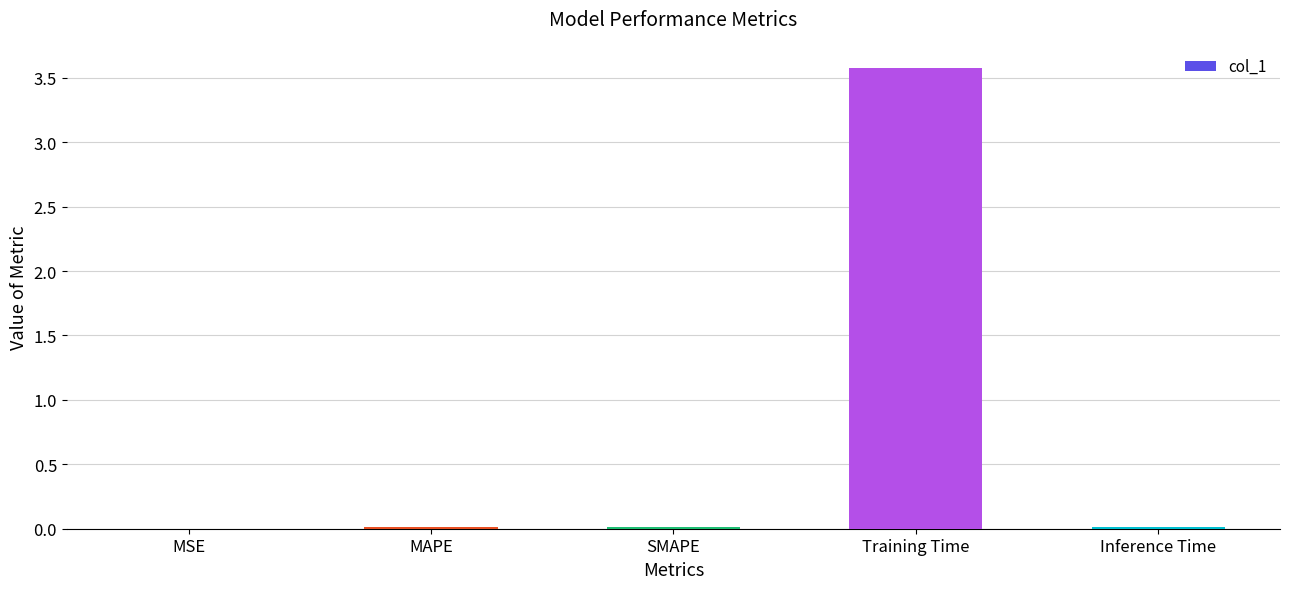

Which has a higher value, Training Time or MSE?

Training Time